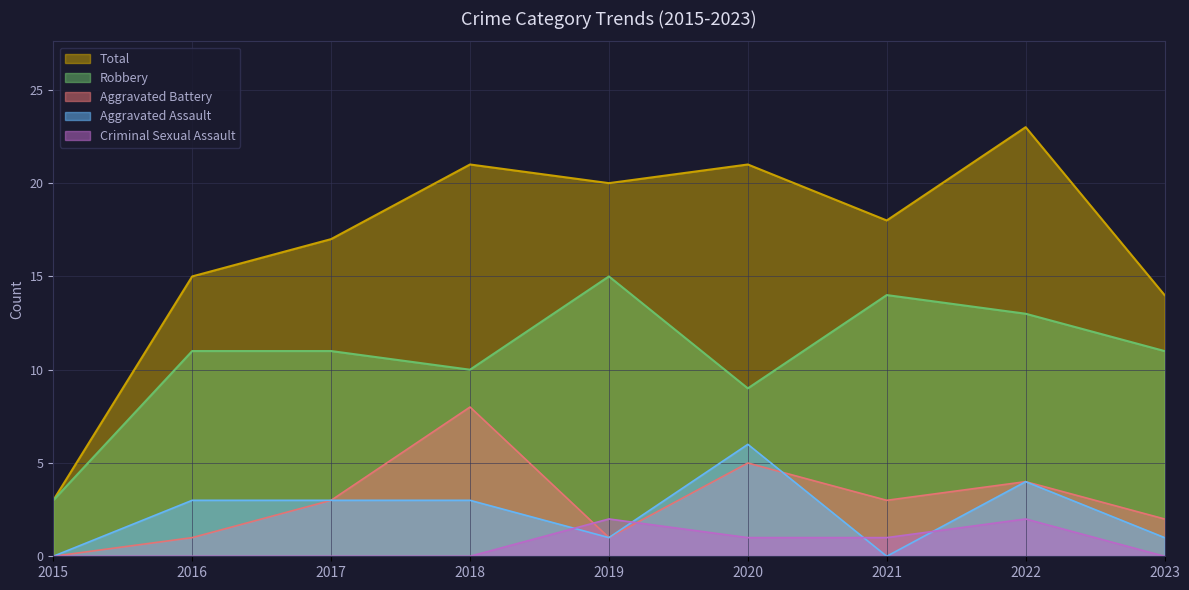

What is the average value of the Total series?

17